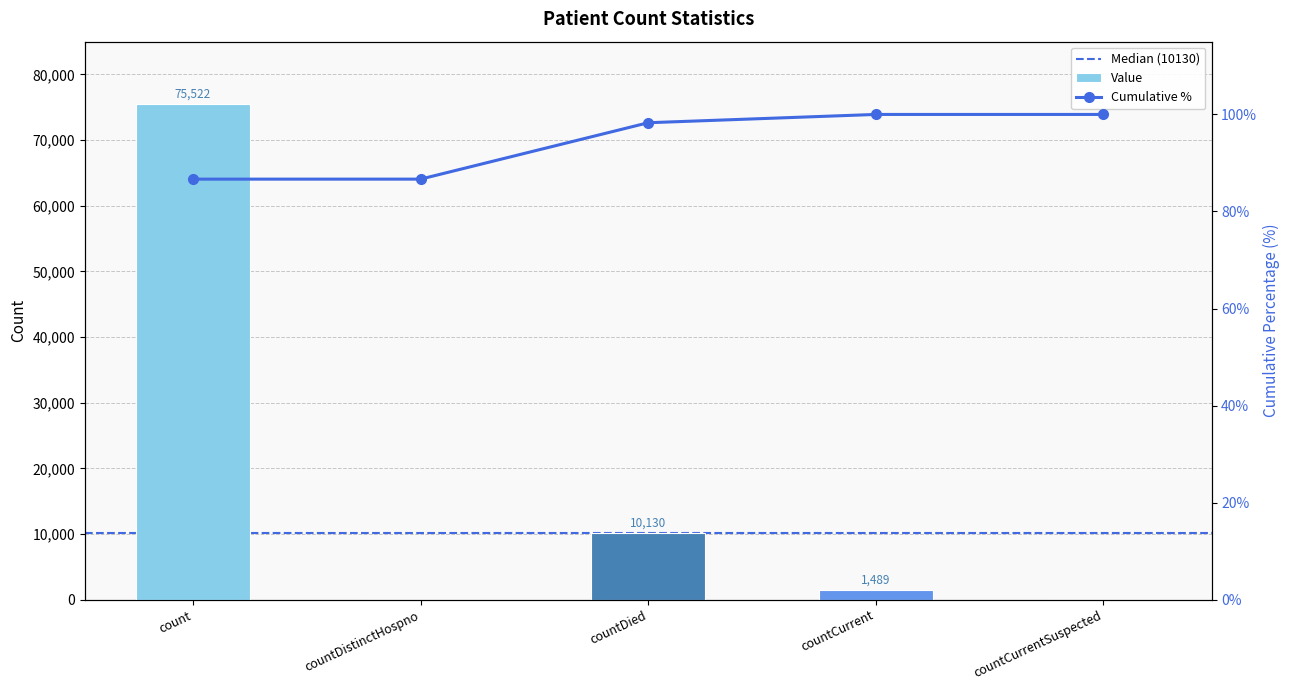

True or false: the data shows -34907 at countCurrentSuspected.

False